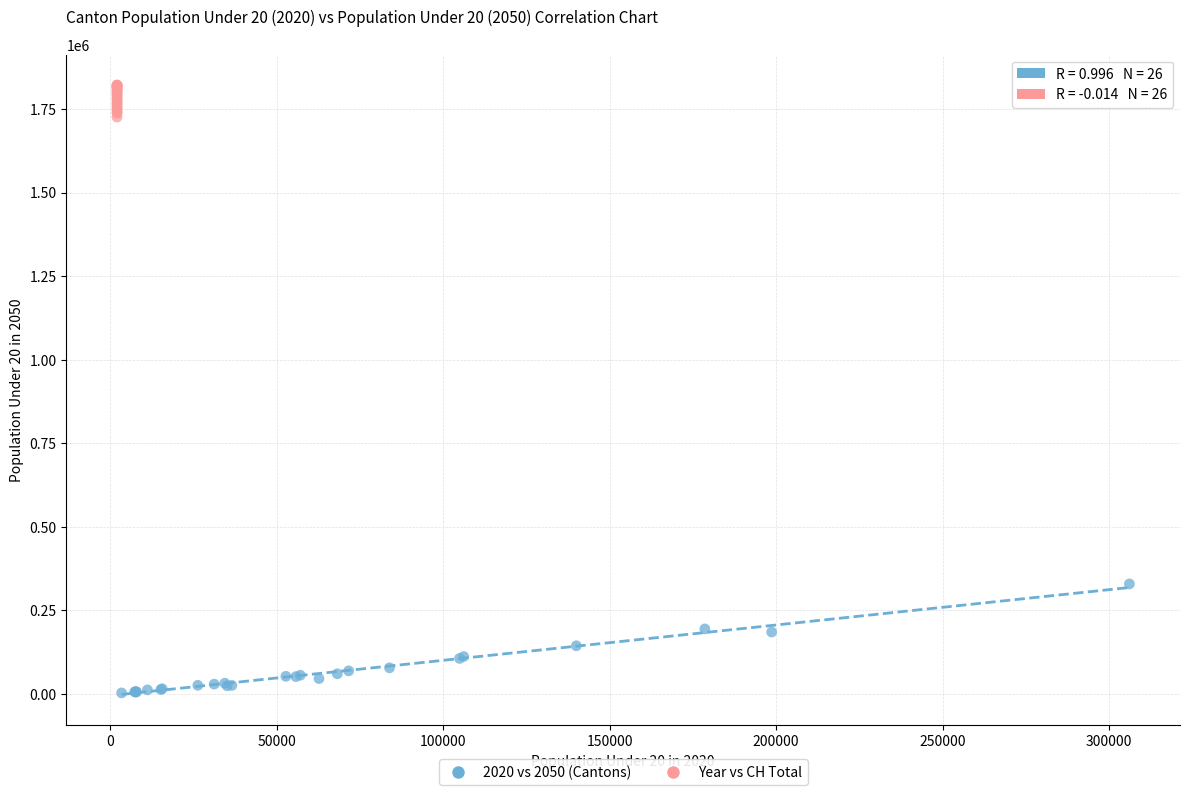

Which series reaches the maximum Y coordinate?

Year vs CH Total